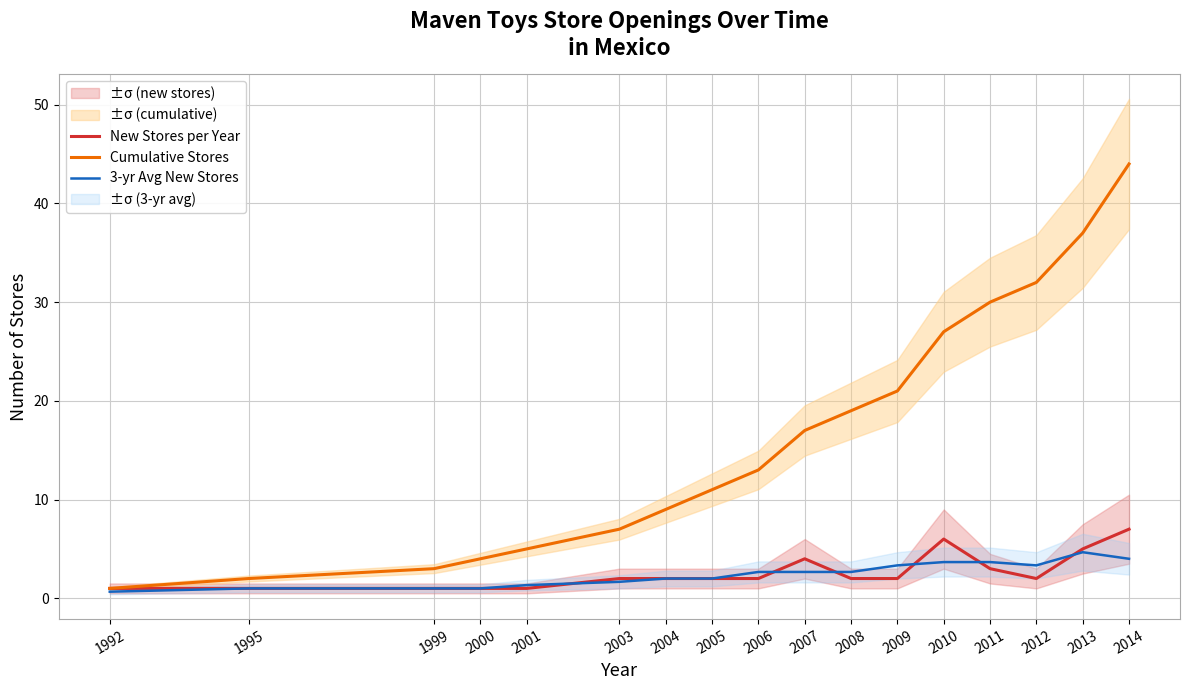

What is the difference between the second highest and second lowest values in the 3-yr Avg New Stores series?

3.0